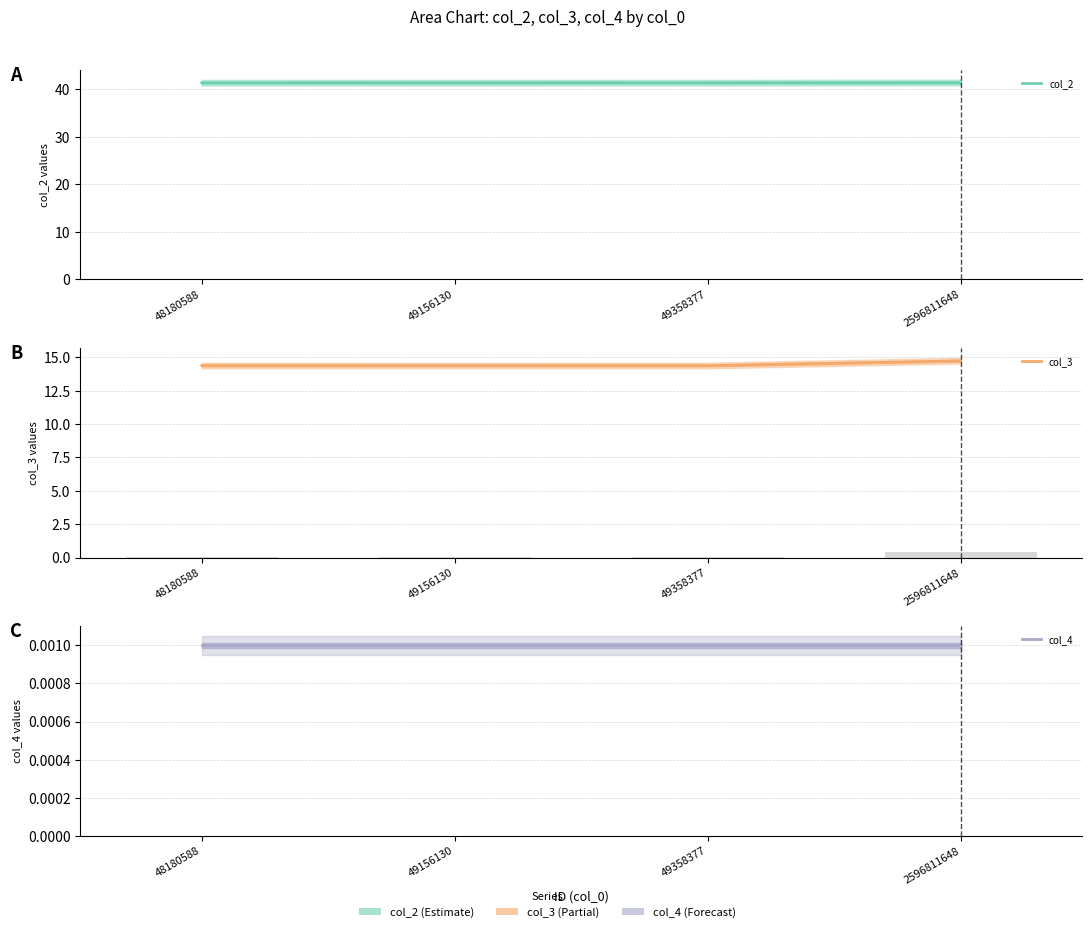

What is the difference between the highest and lowest values at 49358377?

41.4